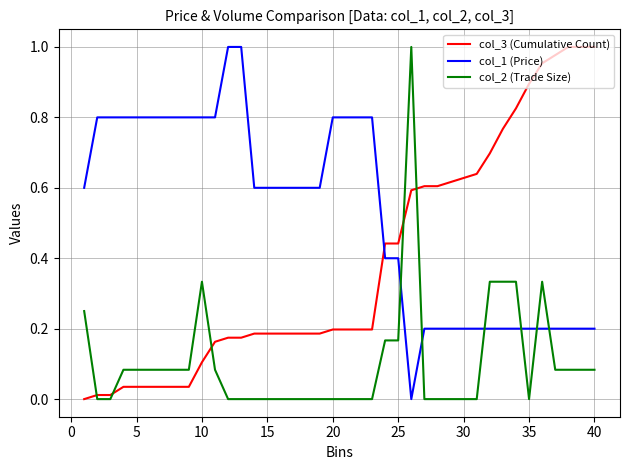

After their last crossing, which series has the higher values: col_2 (Trade Size) or col_1 (Price)?

col_1 (Price)